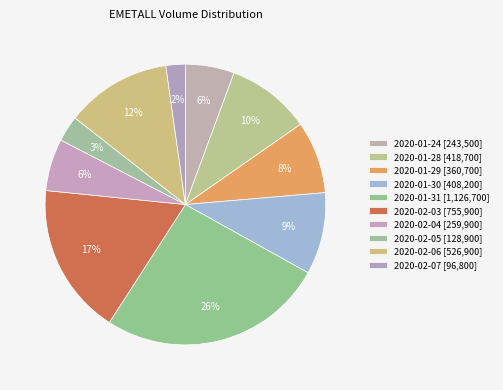

Rank the categories by value from lowest to highest.

2020-02-07, 2020-02-05, 2020-01-24, 2020-02-04, 2020-01-29, 2020-01-30, 2020-01-28, 2020-02-06, 2020-02-03, 2020-01-31